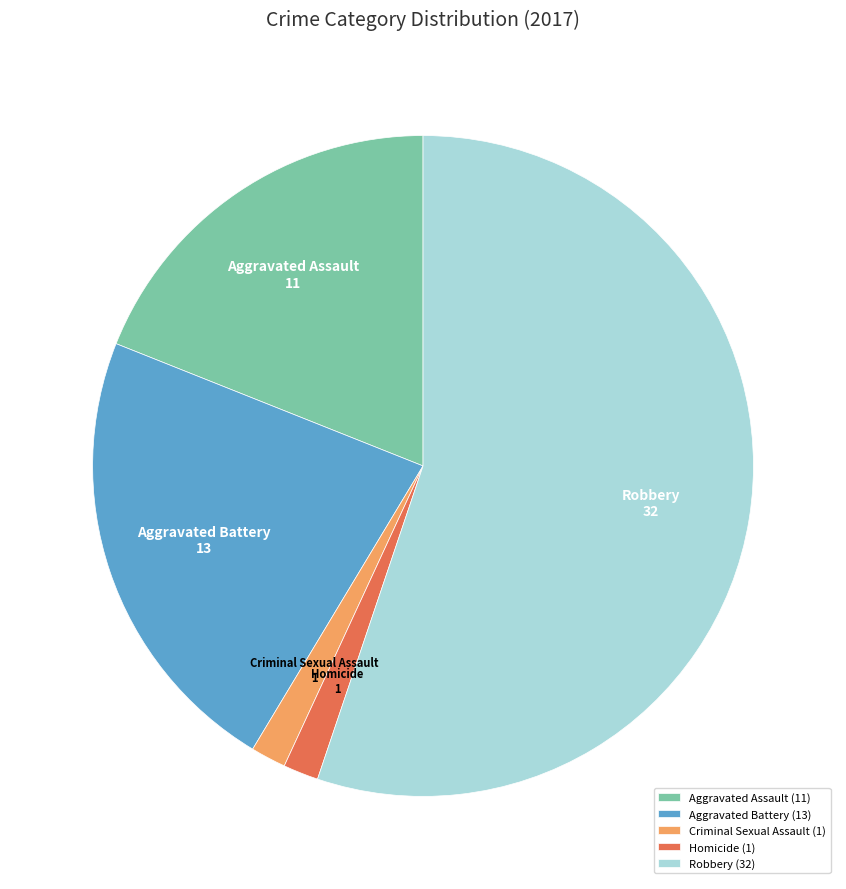

Between Robbery and Aggravated Battery, which is larger?

Robbery